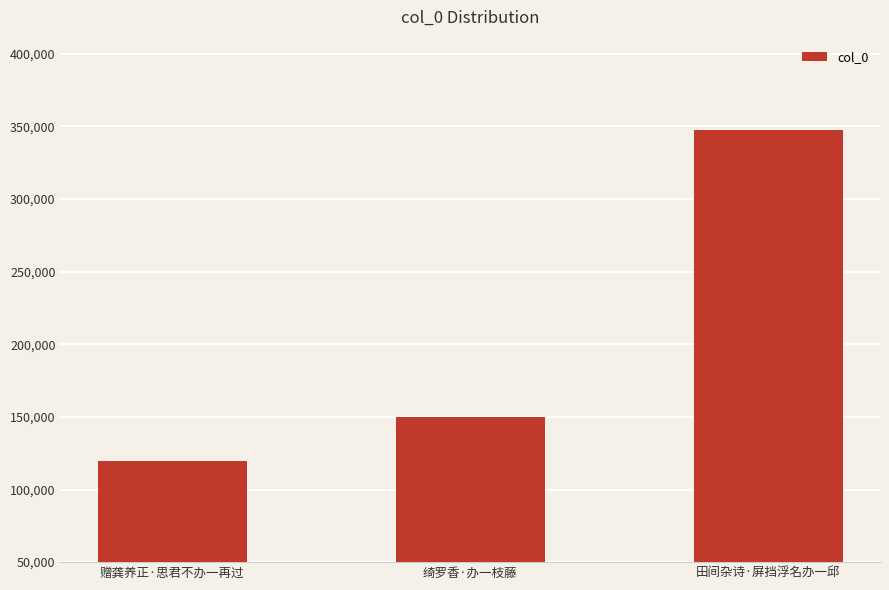

List the labels in order of value, smallest first.

赠龚养正·思君不办一再过, 绮罗香·办一枝藤, 田间杂诗·屏挡浮名办一邱